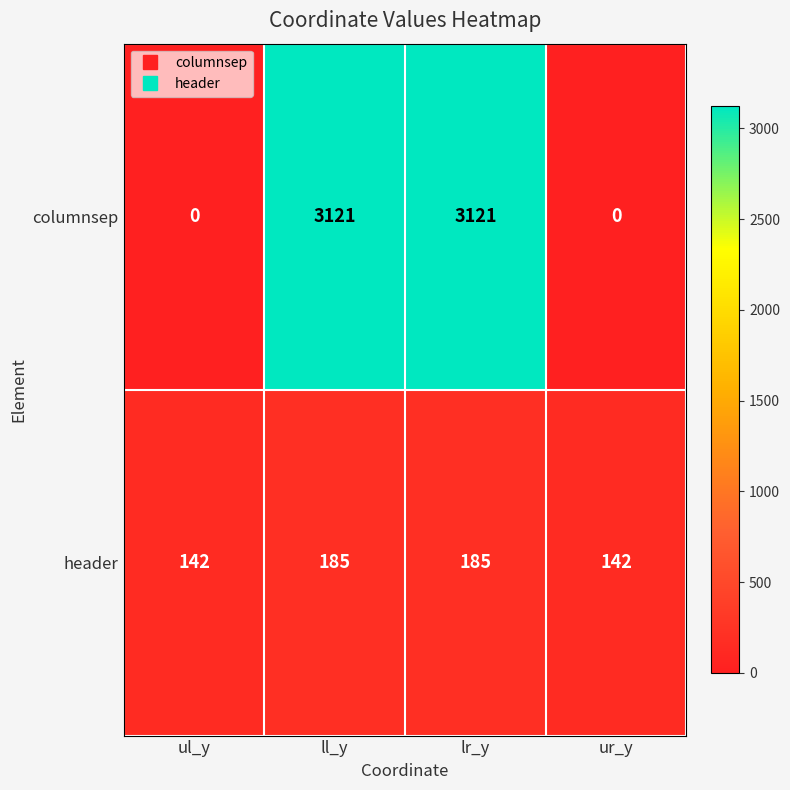

The value of columnsep at ll_y is 4906. True or false?

False